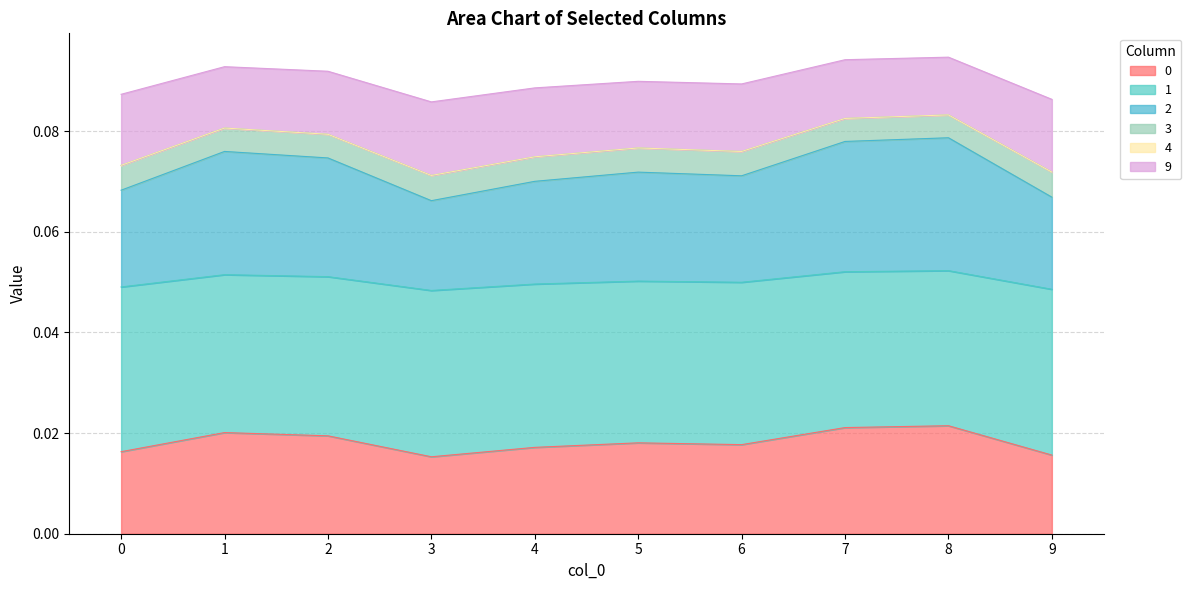

True or false: 2 and 3 intersect in this chart.

False